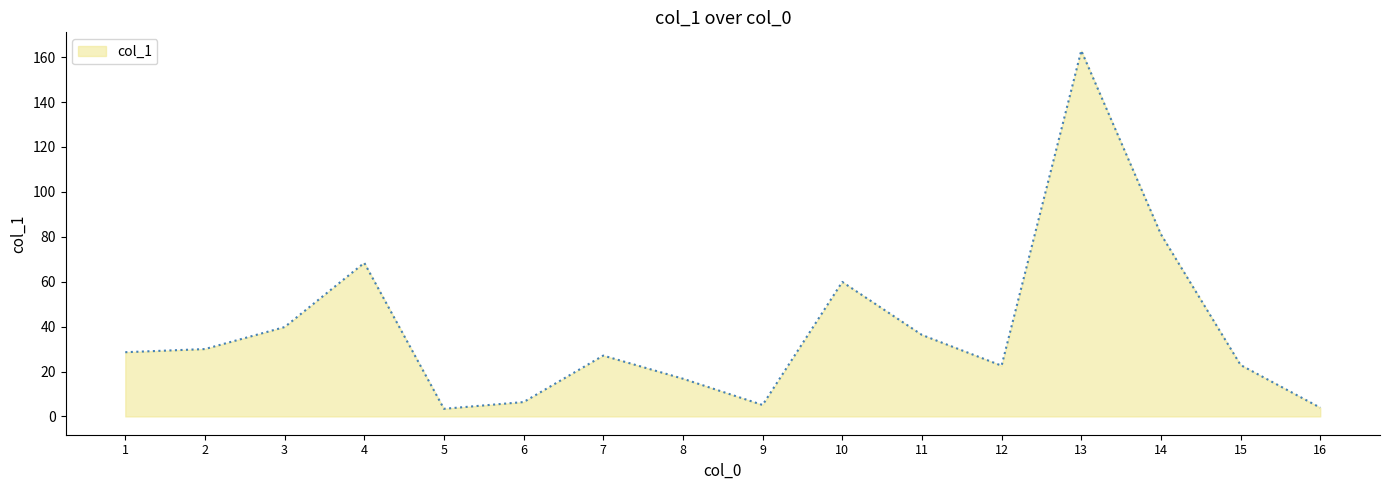

Count the number of values greater than 28.

8